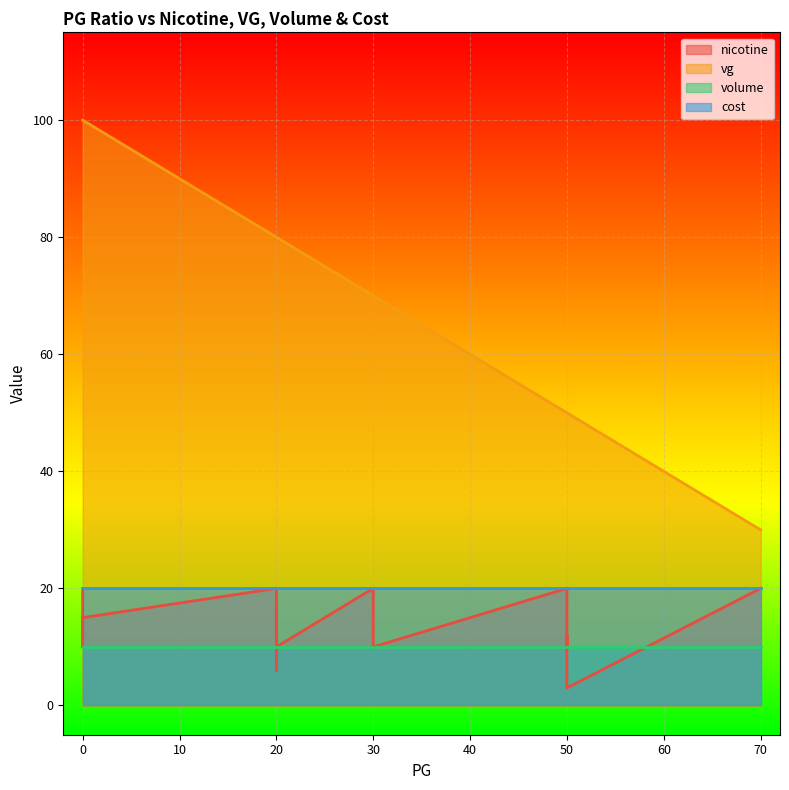

Is the value of nicotine at 1 greater than the value of cost at 5?

No